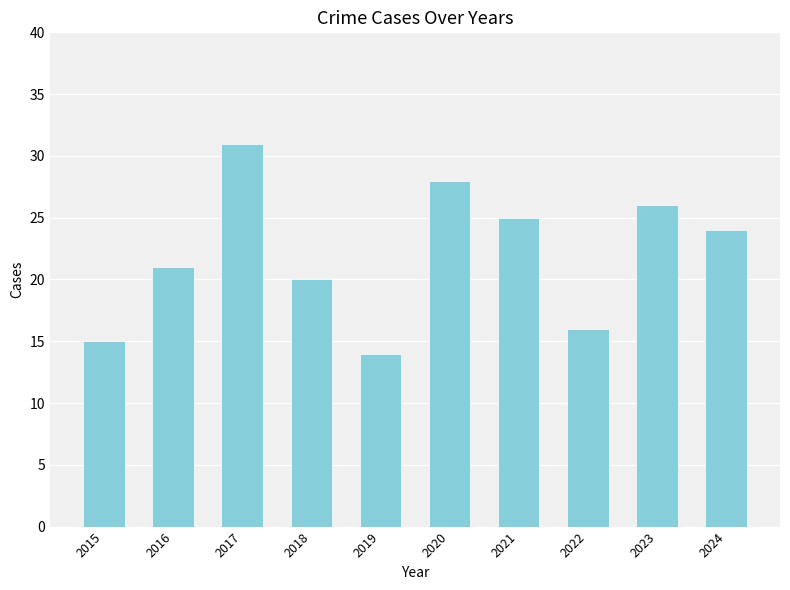

Rank the categories by value from lowest to highest.

2019, 2015, 2022, 2018, 2016, 2024, 2021, 2023, 2020, 2017